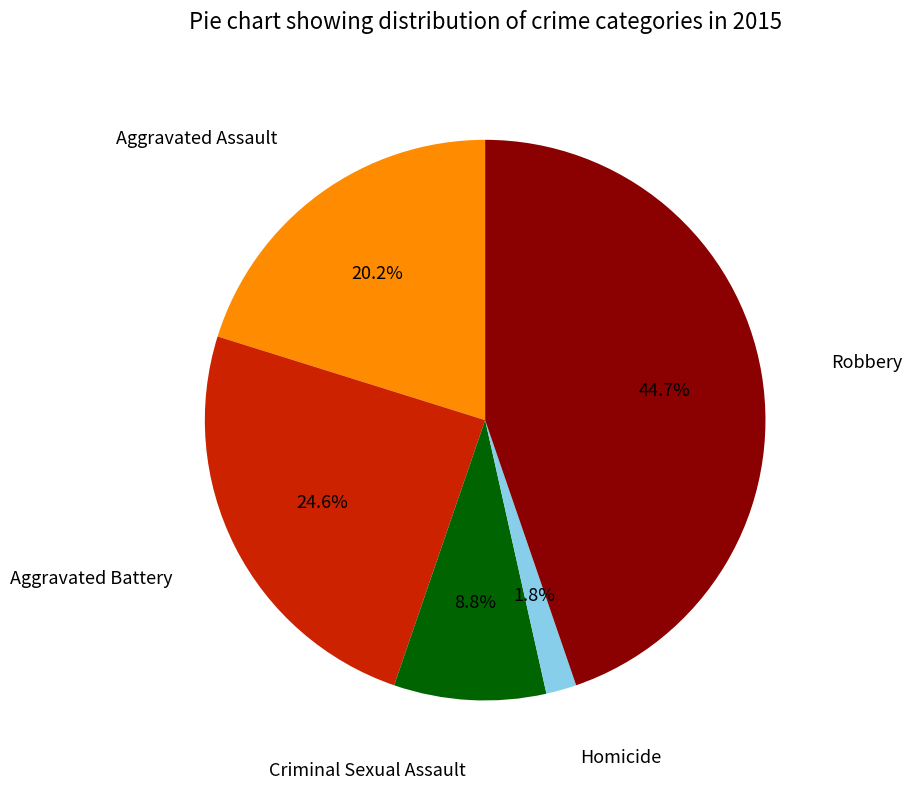

How many slices are in this pie chart?

5